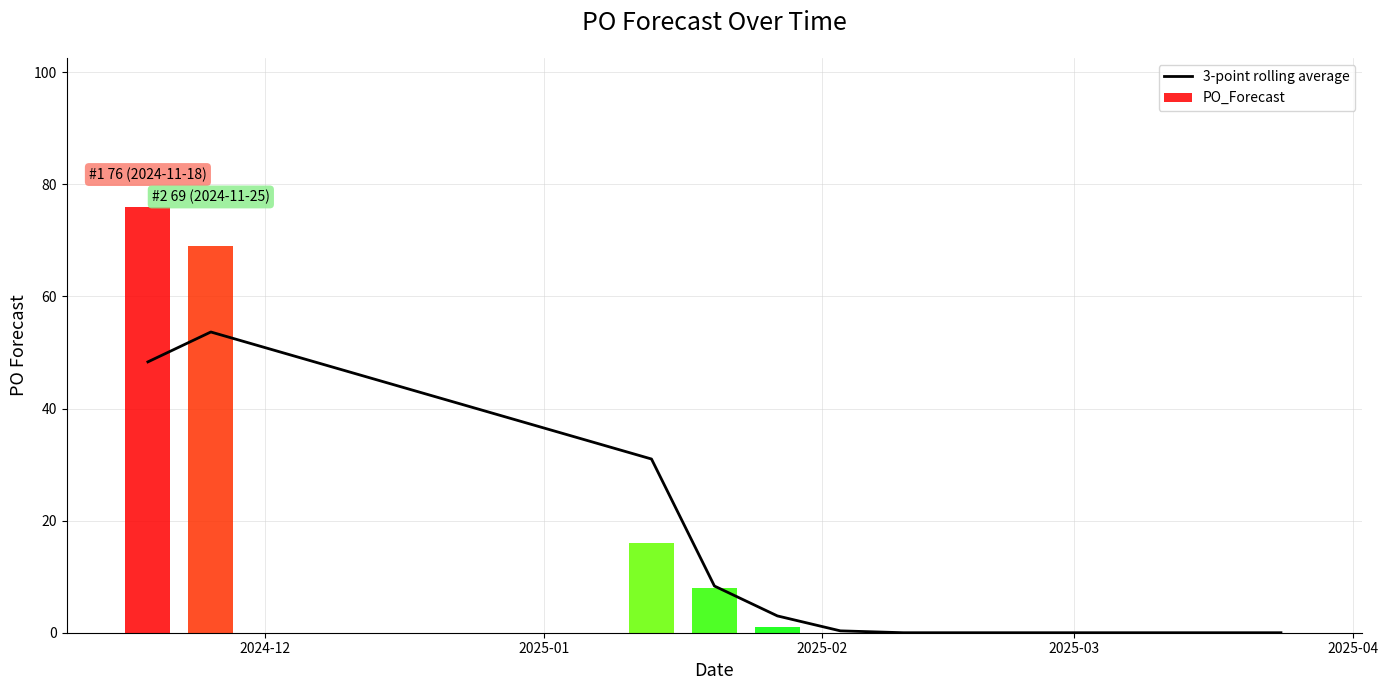

What is the sum of all values?

144.7